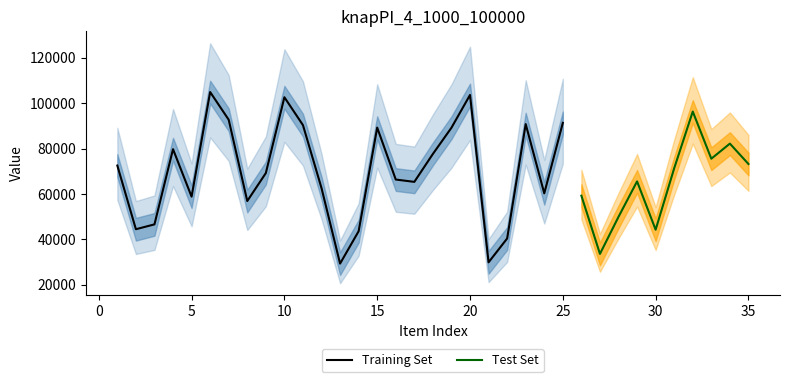

What is the minimum value for Training Set?

29379